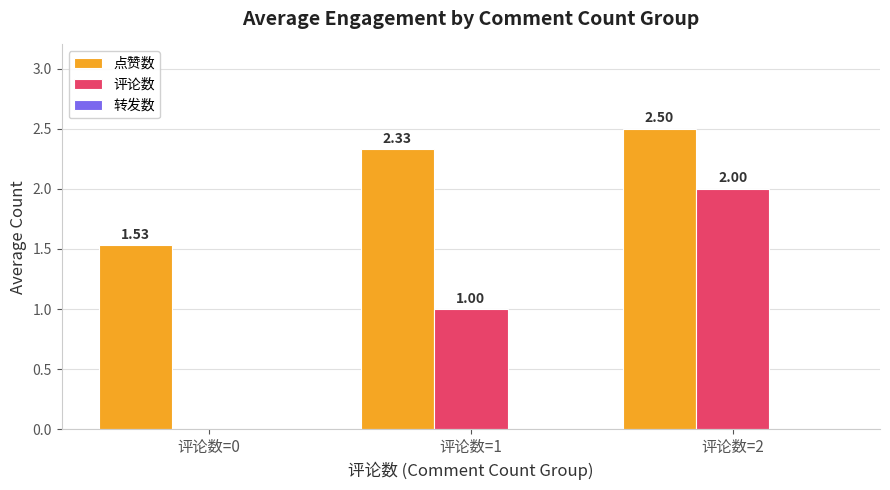

Does the chart contain stacked bars?

No